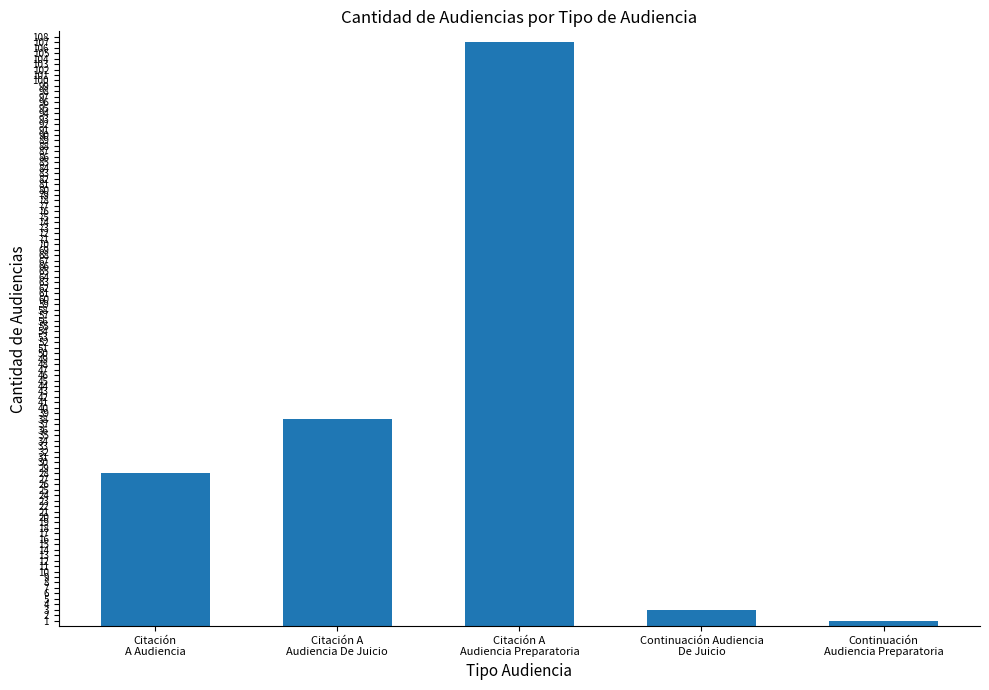

At which label is the value closest to 54?

Citación A
Audiencia De Juicio